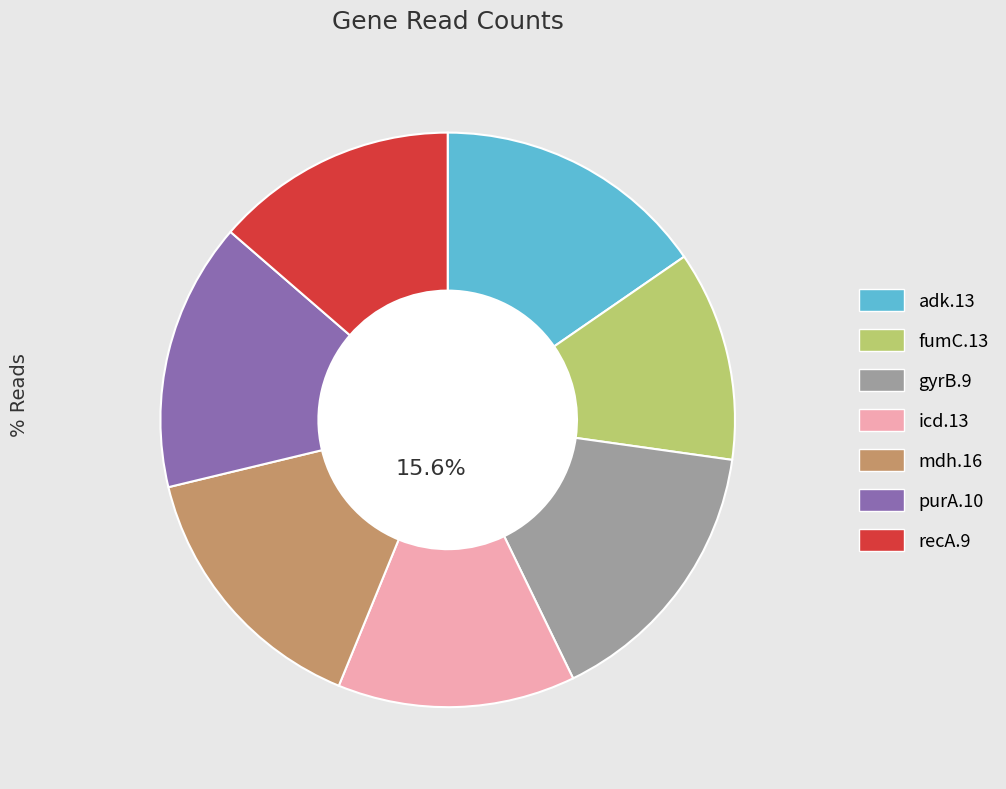

Do icd.13 and mdh.16 together represent more than half of the pie?

No